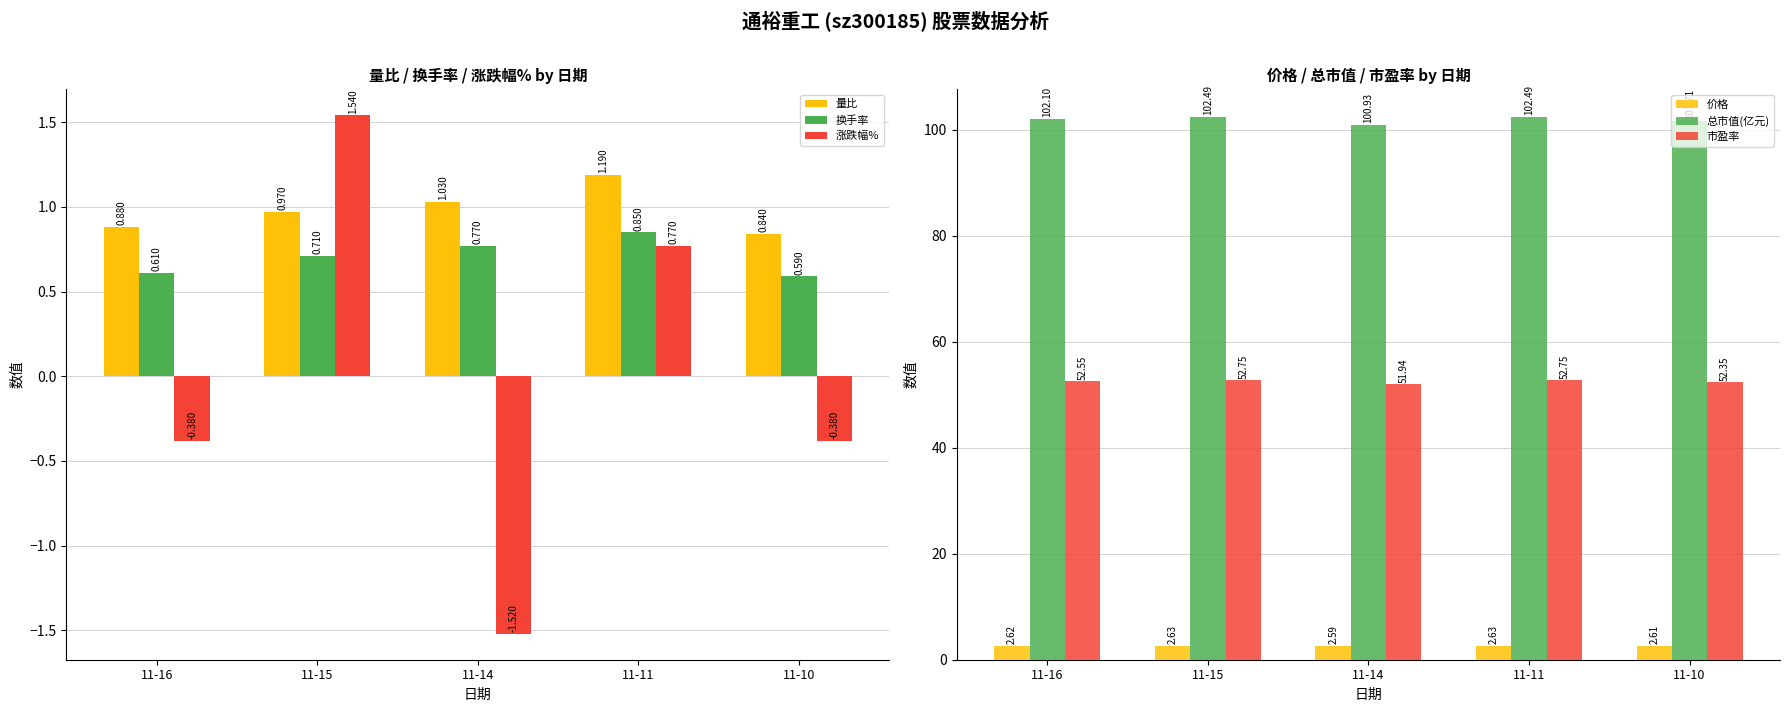

What are all the series names shown in the legend?

量比, 换手率, 涨跌幅%, 价格, 总市值(亿元), 市盈率